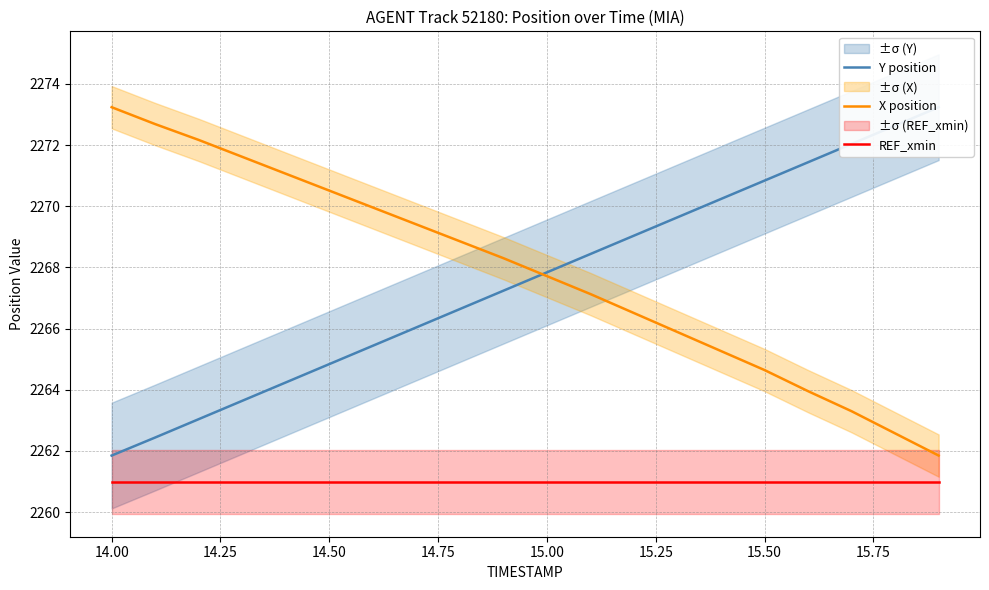

True or false: X position and REF_xmin cross at least once.

False